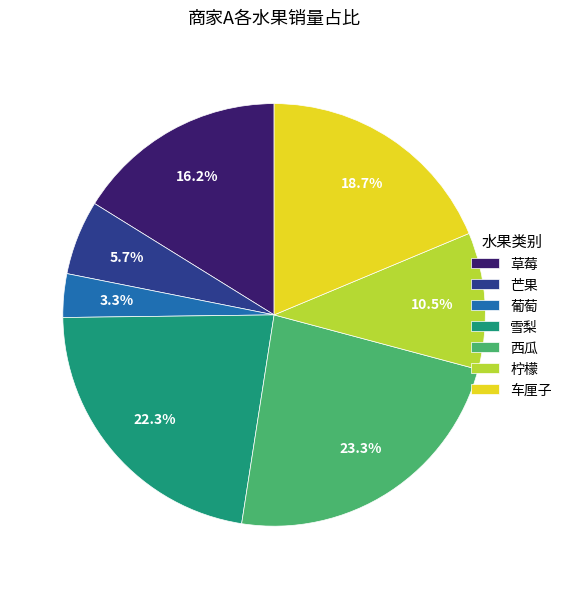

Is there any slice that represents more than half of the pie?

No